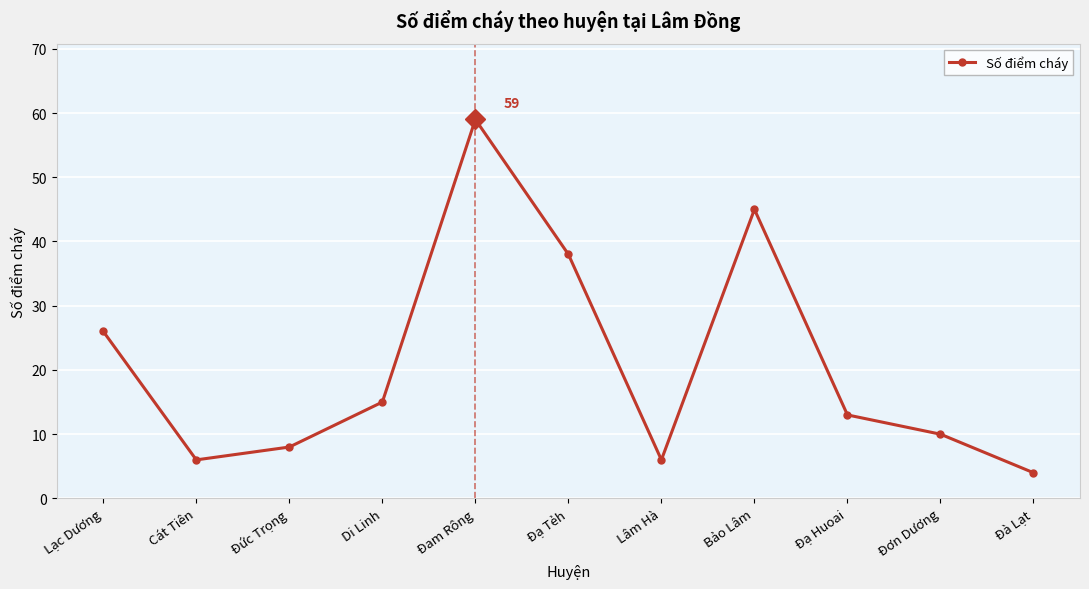

What value does the data have at Di Linh, to the nearest 10?

20